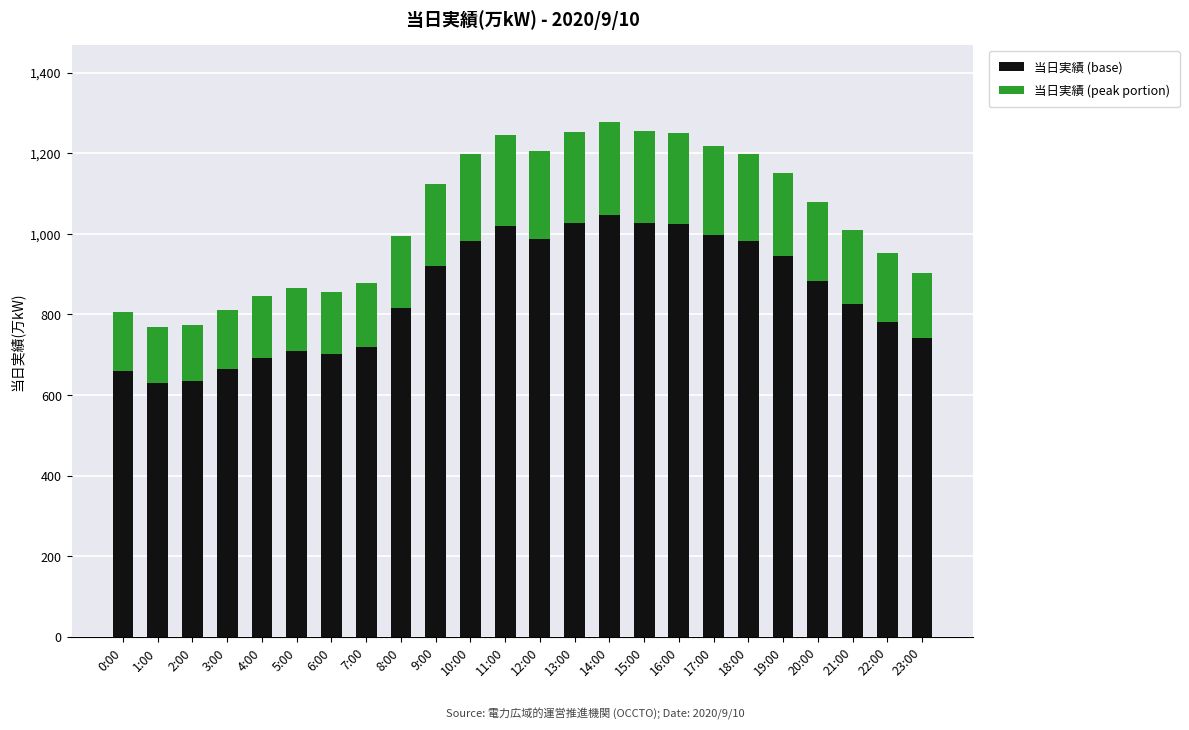

What is the difference between the 当日実績 (base) values at 1:00 and 10:00?

353